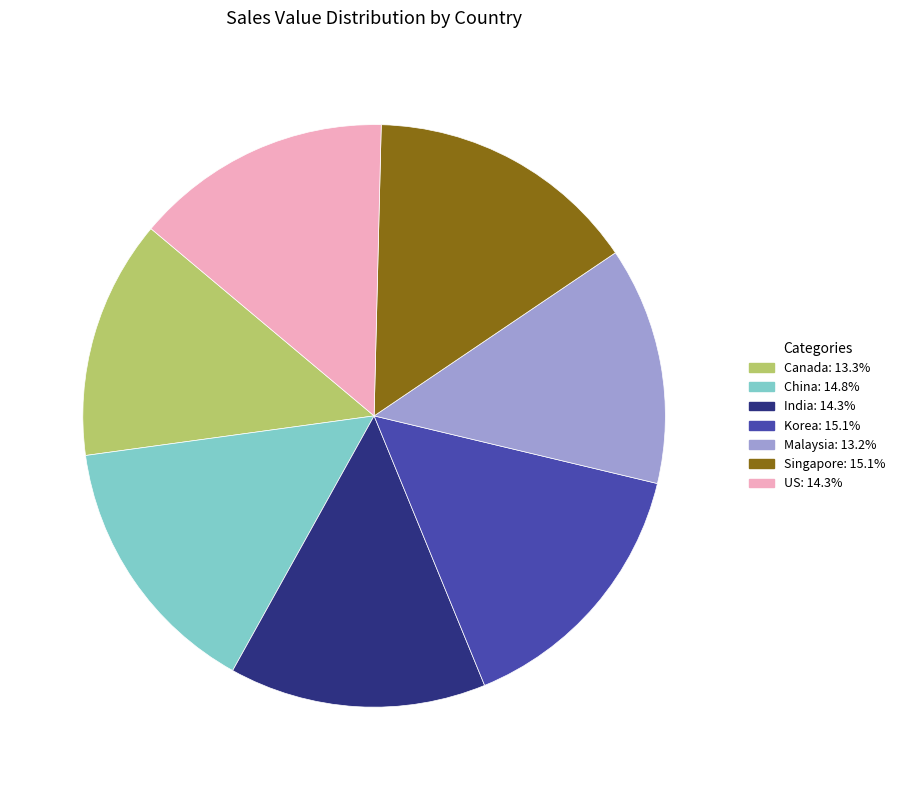

Is the sum of Korea and Singapore greater than half?

No